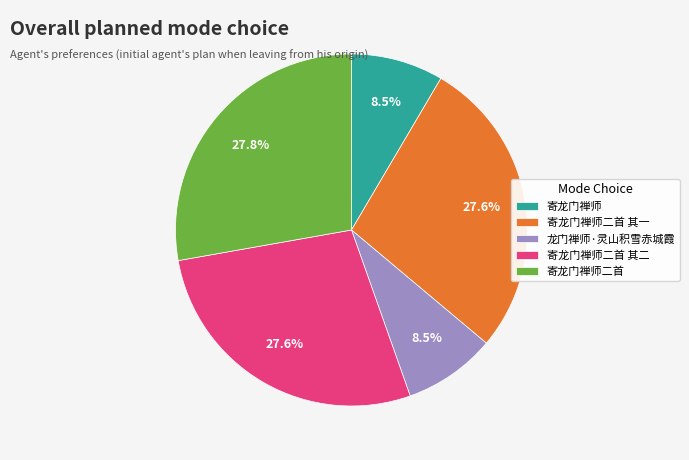

Count the number of slices in the pie.

5